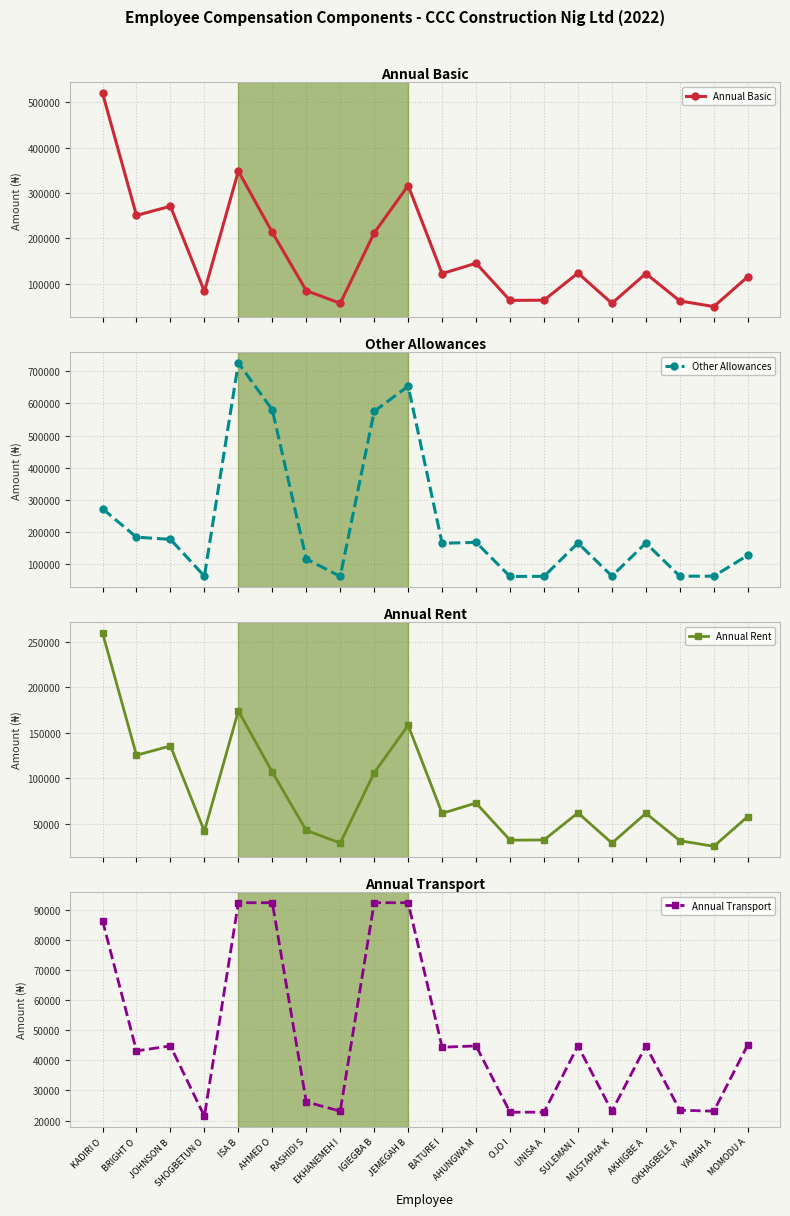

Reading left to right, transcribe all the data shown in this chart.

Annual Basic: KADIRI O=520151.0	BRIGHT O=250551.0	JOHNSON B=270863.0	SHOGBETUN O=83121.0	ISA B=348192.0	AHMED O=213207.0	RASHIDI S=84952.0	EKHANEMEH I=56912.0	IGIEGBA B=211965.0	JEMEGAH B=316426.0	BATURE I=122358.0	AHUNGWA M=145217.0	OJO I=63334.0	UNISA A=63796.0	SULEMAN I=123570.0	MUSTAPHA K=56912.0	AKHIGBE A=122475.0	OKHAGBELE A=62133.0	YAMAH A=49710.0	MOMODU A=115423.0
Other Allowances: KADIRI O=272838.8	BRIGHT O=184551.3	JOHNSON B=177759.8	SHOGBETUN O=63637.2	ISA B=725586.6	AHMED O=580121.4	RASHIDI S=116922.7	EKHANEMEH I=62774.7	IGIEGBA B=575367.3	JEMEGAH B=653509.6	BATURE I=165590.3	AHUNGWA M=168491.4	OJO I=62563.5	UNISA A=62917.4	SULEMAN I=166417.6	MUSTAPHA K=63740.6	AKHIGBE A=166340.4	OKHAGBELE A=63380.2	YAMAH A=63459.7	MOMODU A=128194.9
Annual Rent: KADIRI O=260075.7	BRIGHT O=125275.7	JOHNSON B=135431.6	SHOGBETUN O=41560.5	ISA B=174096.0	AHMED O=106603.5	RASHIDI S=42476.1	EKHANEMEH I=28455.8	IGIEGBA B=105982.5	JEMEGAH B=158213.0	BATURE I=61179.2	AHUNGWA M=72608.7	OJO I=31667.2	UNISA A=31897.9	SULEMAN I=61785.2	MUSTAPHA K=28455.8	AKHIGBE A=61237.7	OKHAGBELE A=31066.4	YAMAH A=24855.1	MOMODU A=57711.4
Annual Transport: KADIRI O=86447.1	BRIGHT O=43123.2	JOHNSON B=44797.1	SHOGBETUN O=21423.2	ISA B=92400.0	AHMED O=92400.0	RASHIDI S=26216.7	EKHANEMEH I=23097.1	IGIEGBA B=92400.0	JEMEGAH B=92400.0	BATURE I=44359.6	AHUNGWA M=44797.1	OJO I=22762.3	UNISA A=22762.3	SULEMAN I=44797.1	MUSTAPHA K=23097.1	AKHIGBE A=44797.1	OKHAGBELE A=23431.9	YAMAH A=23097.1	MOMODU A=45131.9